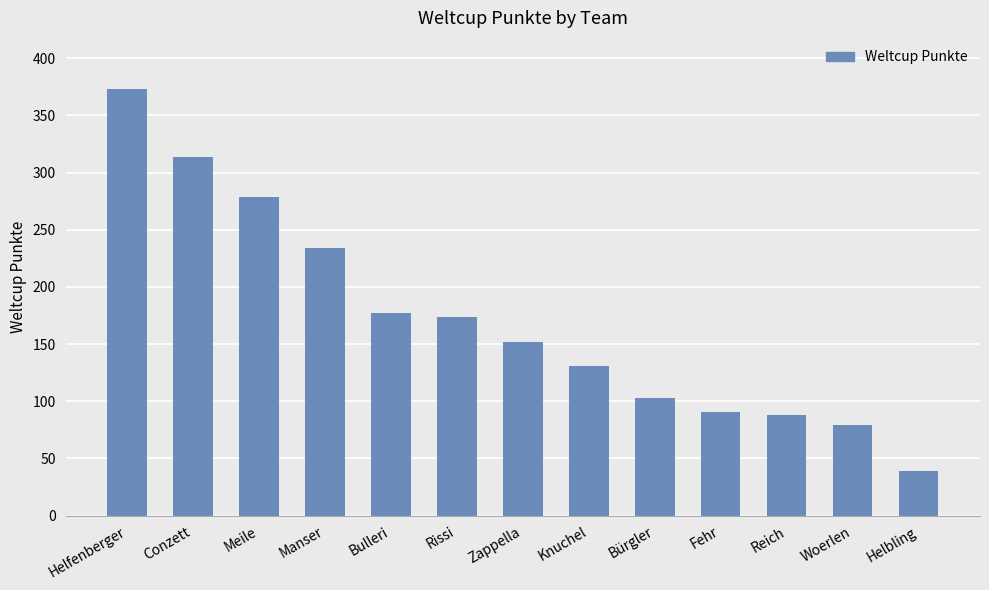

What is the change in value from Conzett to Helbling?

-275